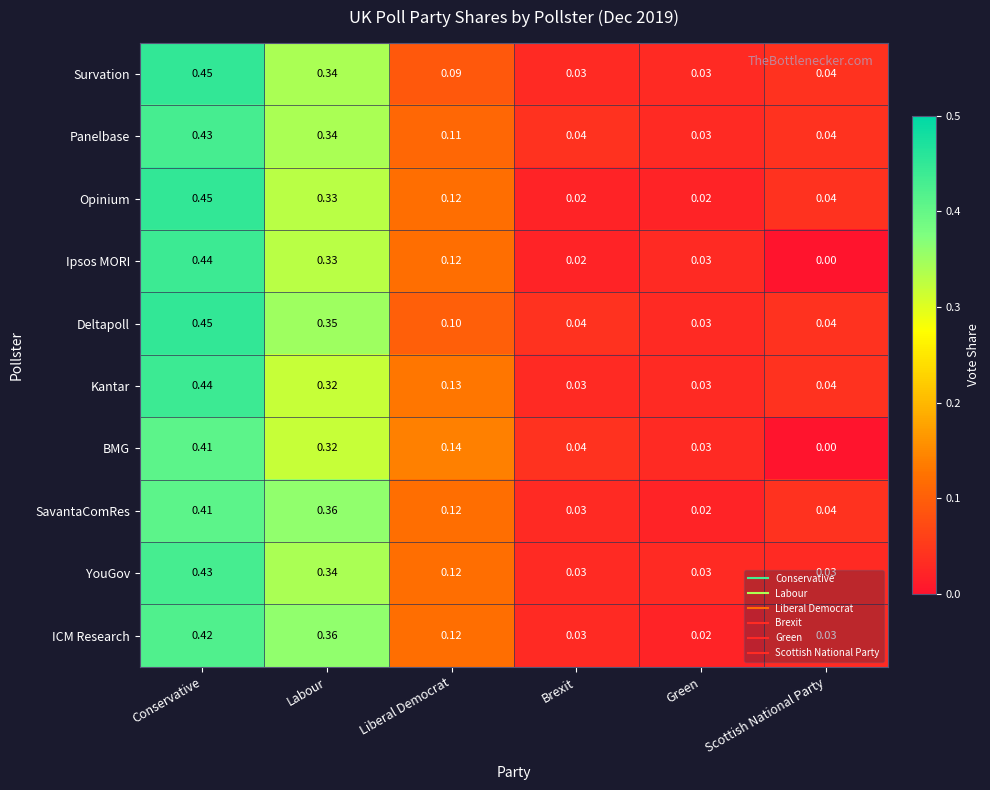

Which category has the lowest value in the SavantaComRes series?

Green